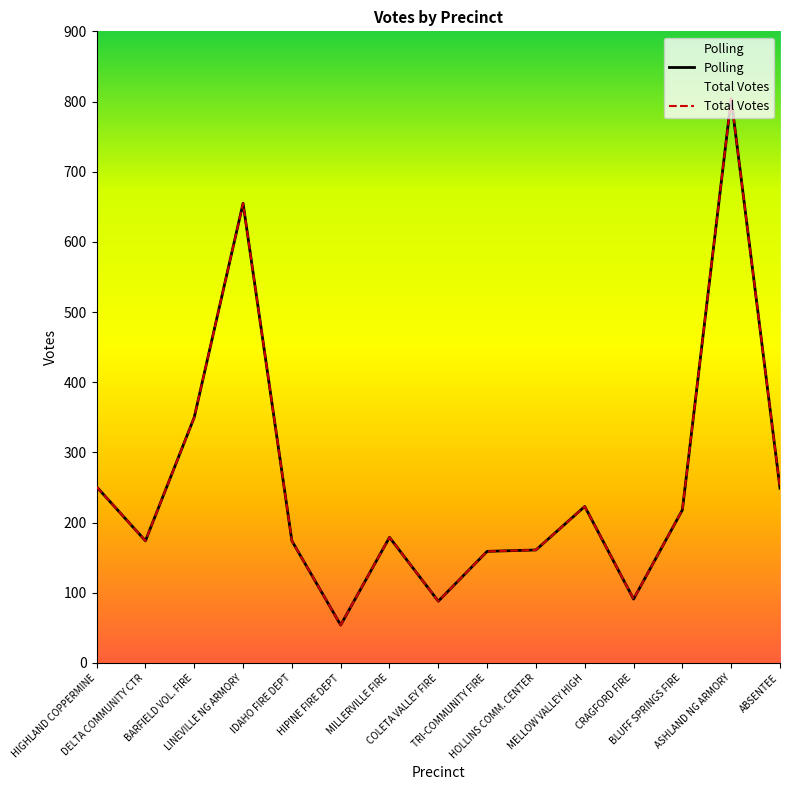

What is the difference between the second highest and minimum values in the Polling series?

601